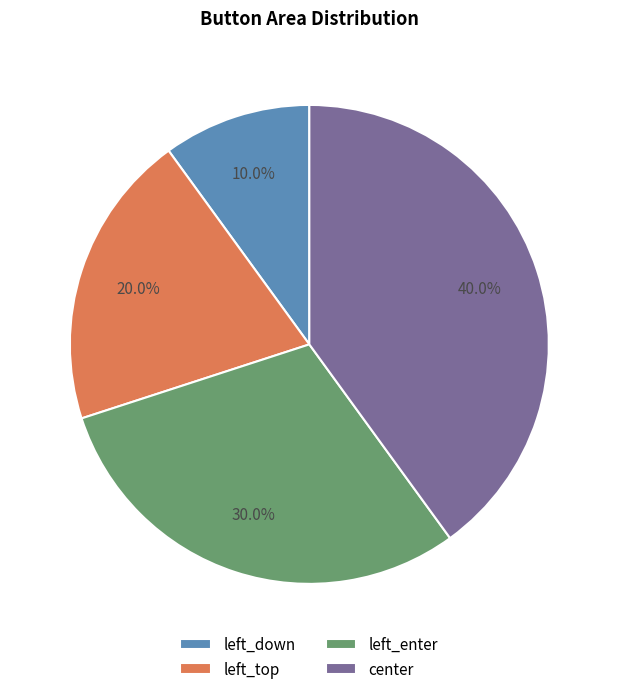

Does center represent more than half of the total?

No